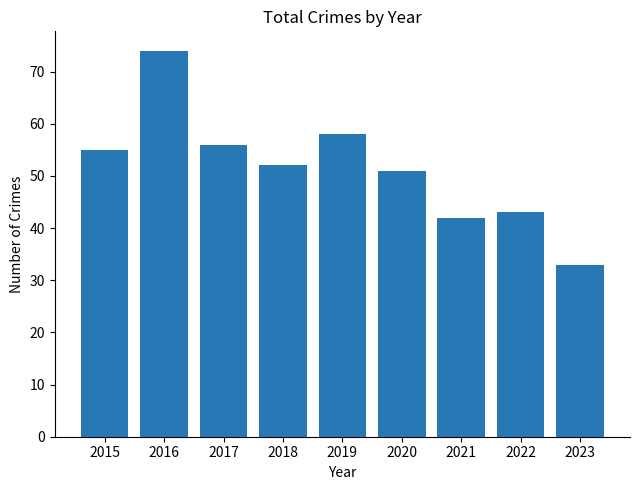

Reading left to right, extract all data points from this chart.

55	74	56	52	58	51	42	43	33